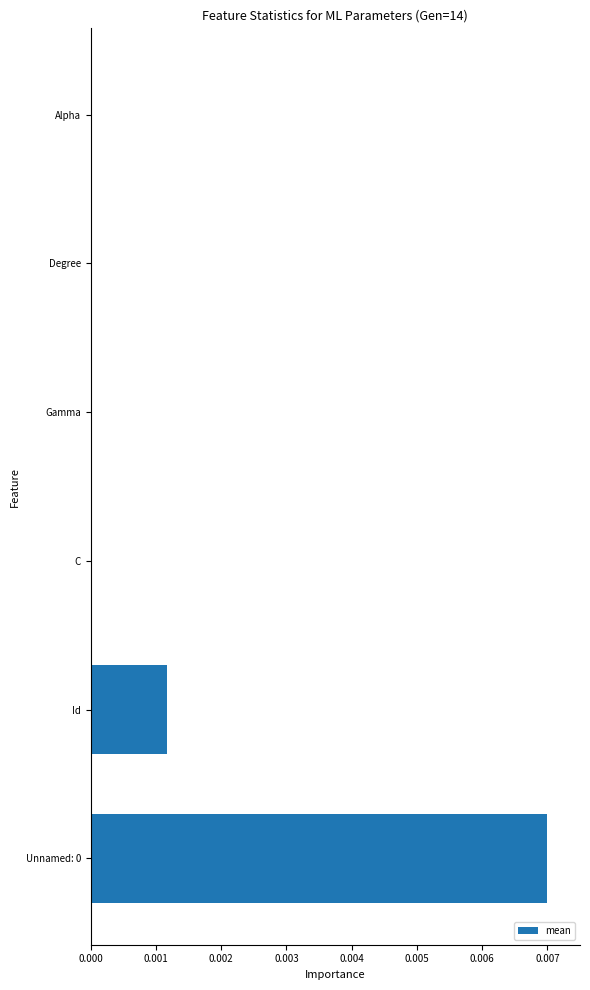

Does the chart contain stacked bars?

No